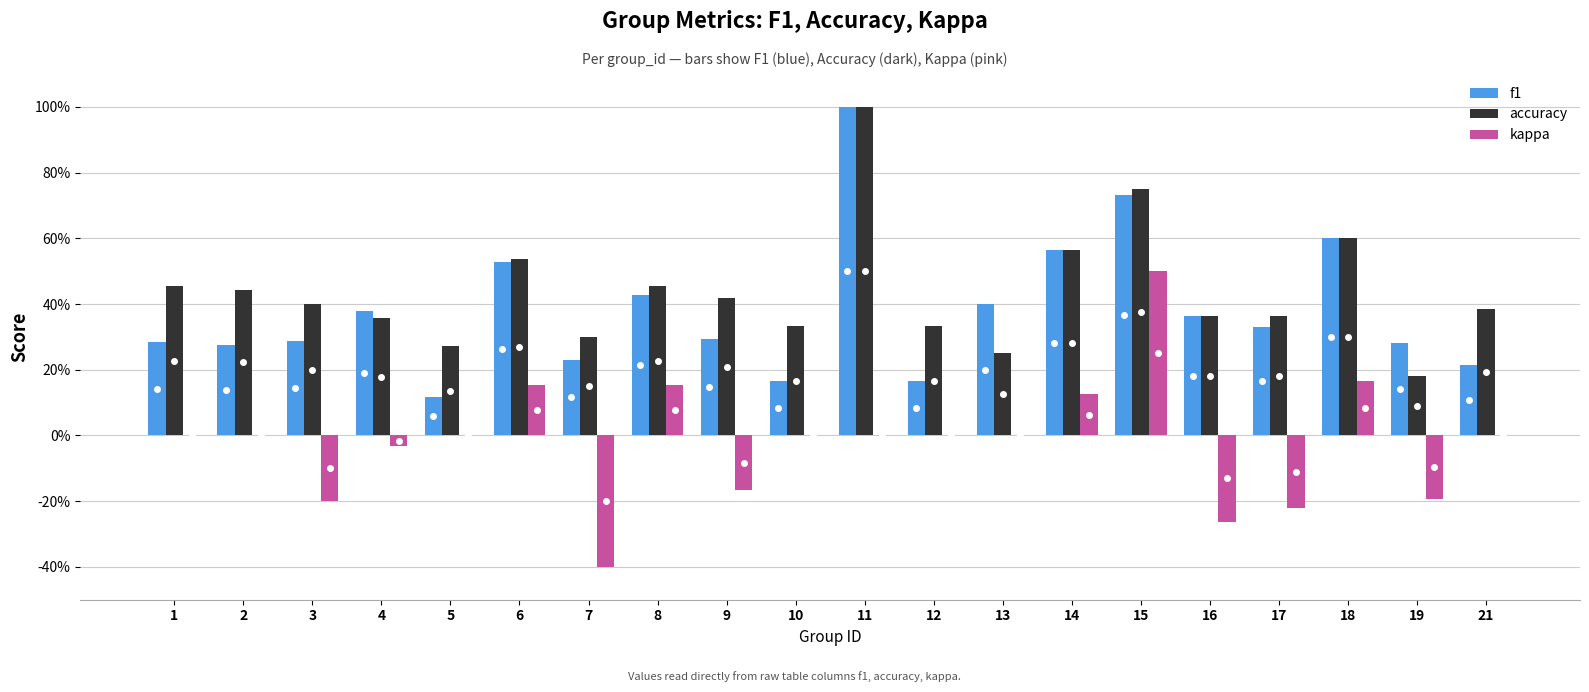

Reading left to right, extract all data points from this chart.

f1: 1=0.3	2=0.3	3=0.3	4=0.4	5=0.1	6=0.5	7=0.2	8=0.4	9=0.3	10=0.2	11=1.0	12=0.2	13=0.4	14=0.6	15=0.7	16=0.4	17=0.3	18=0.6	19=0.3	21=0.2
accuracy: 1=0.5	2=0.4	3=0.4	4=0.4	5=0.3	6=0.5	7=0.3	8=0.5	9=0.4	10=0.3	11=1.0	12=0.3	13=0.2	14=0.6	15=0.8	16=0.4	17=0.4	18=0.6	19=0.2	21=0.4
kappa: 1=0.0	2=0.0	3=-0.2	4=-0.0	5=0.0	6=0.2	7=-0.4	8=0.2	9=-0.2	10=0.0	11=0.0	12=0.0	13=0.0	14=0.1	15=0.5	16=-0.3	17=-0.2	18=0.2	19=-0.2	21=0.0